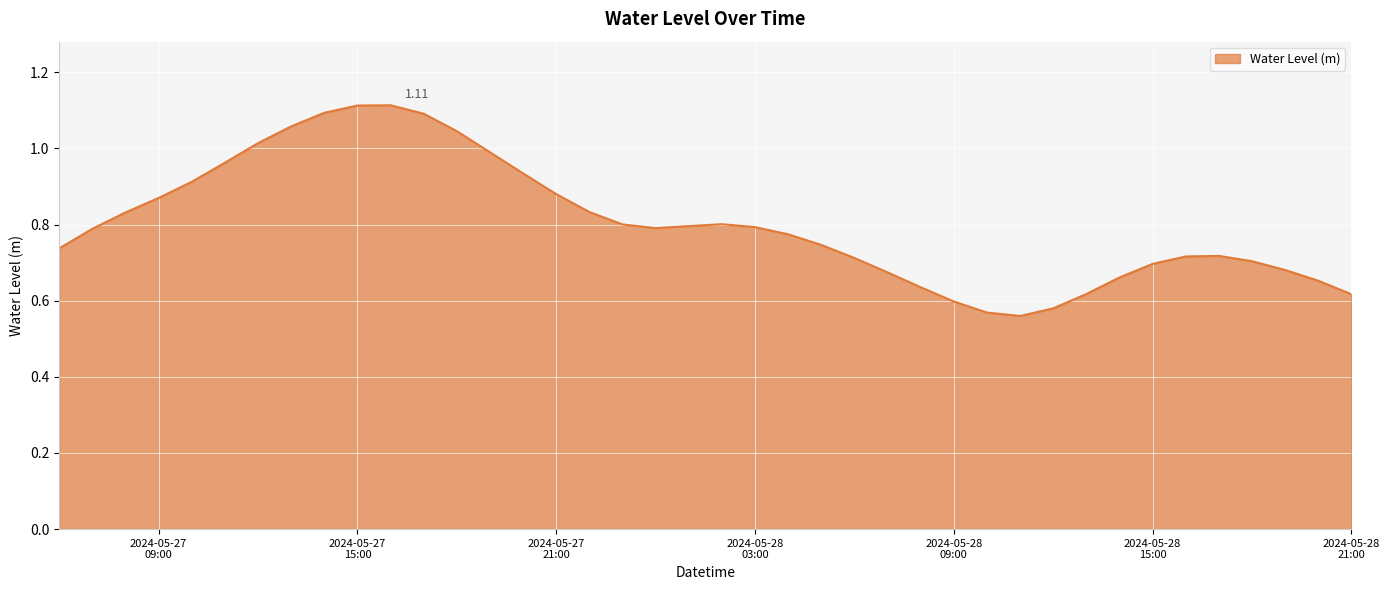

How many lines are shown in the chart?

1